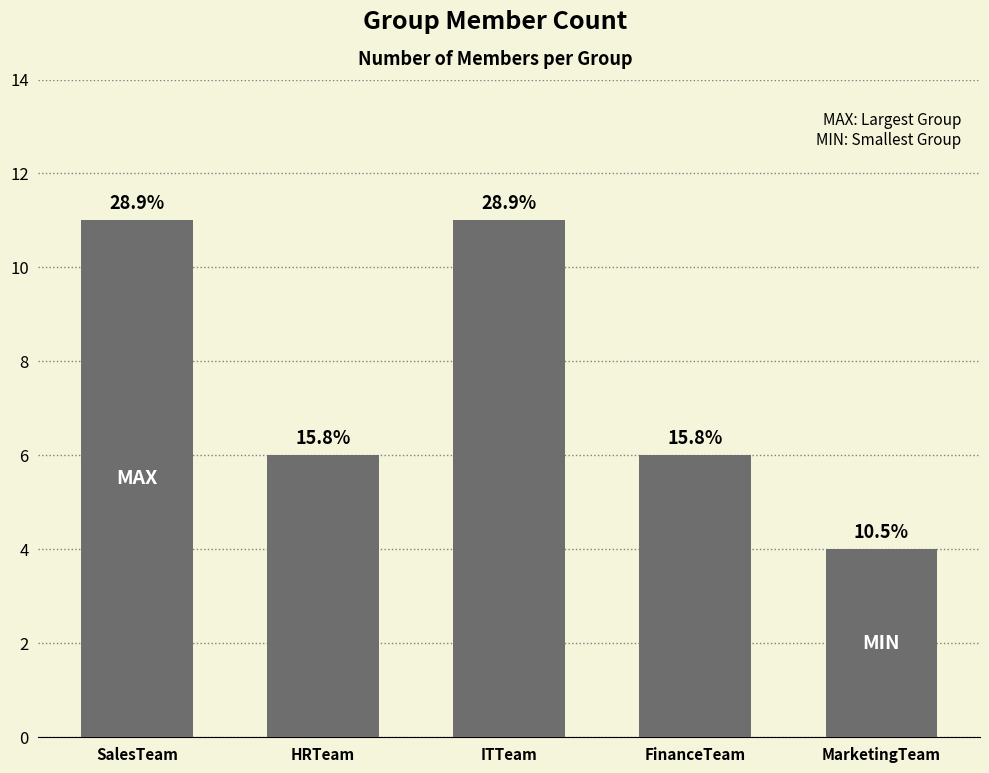

How many bars are there in total?

5